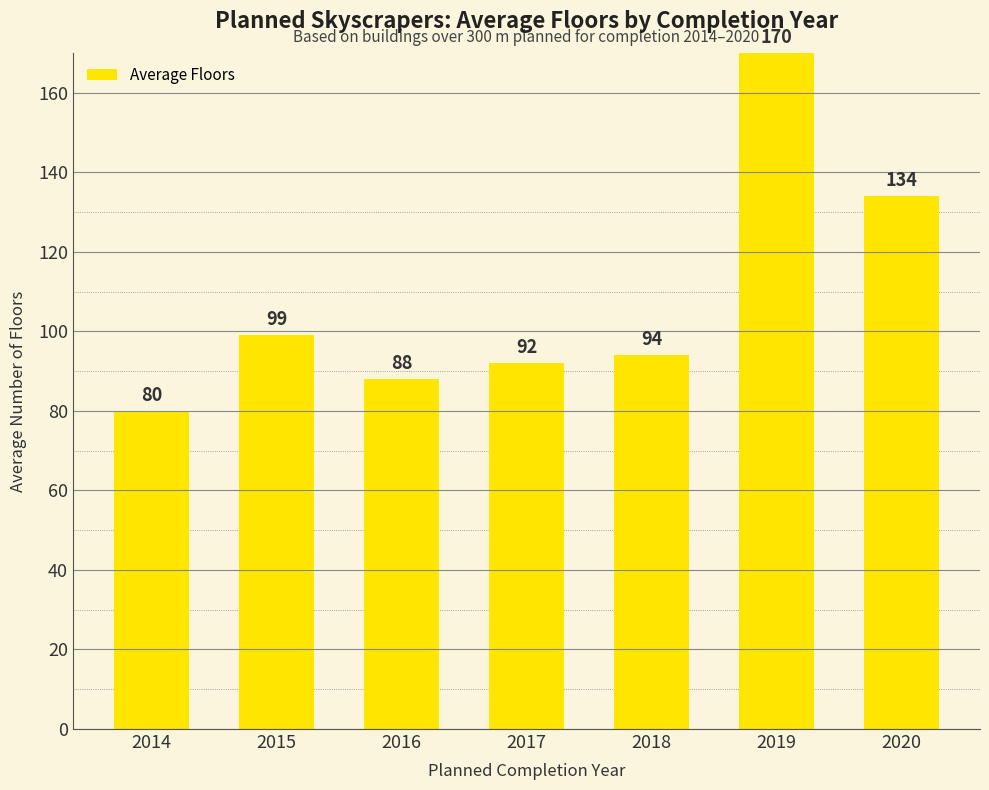

Rank the categories by value from highest to lowest.

2019, 2020, 2015, 2018, 2017, 2016, 2014